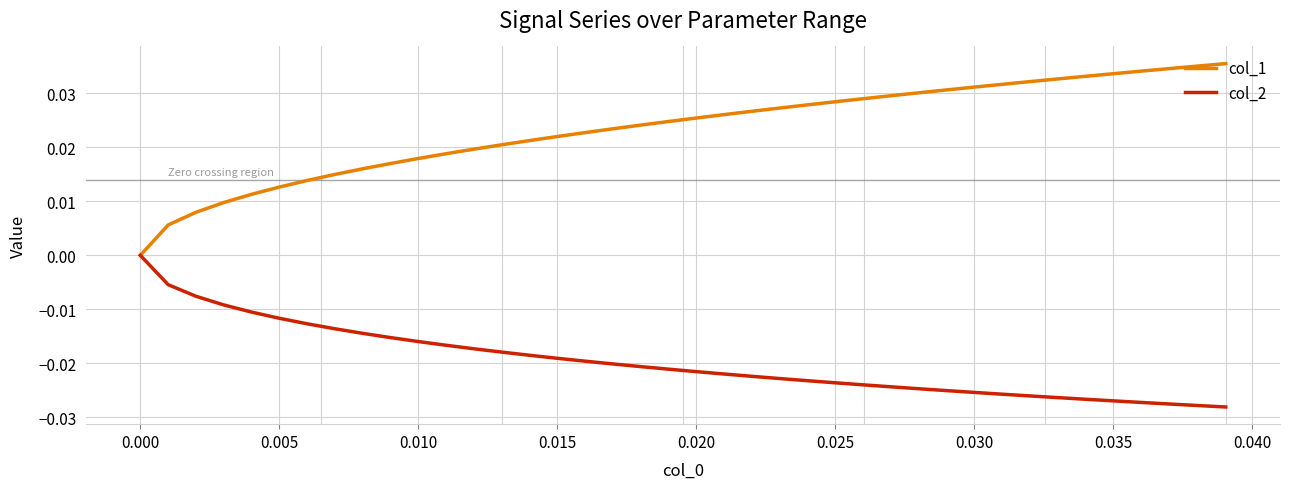

List the series in order of their overall mean, lowest first.

col_2, col_1